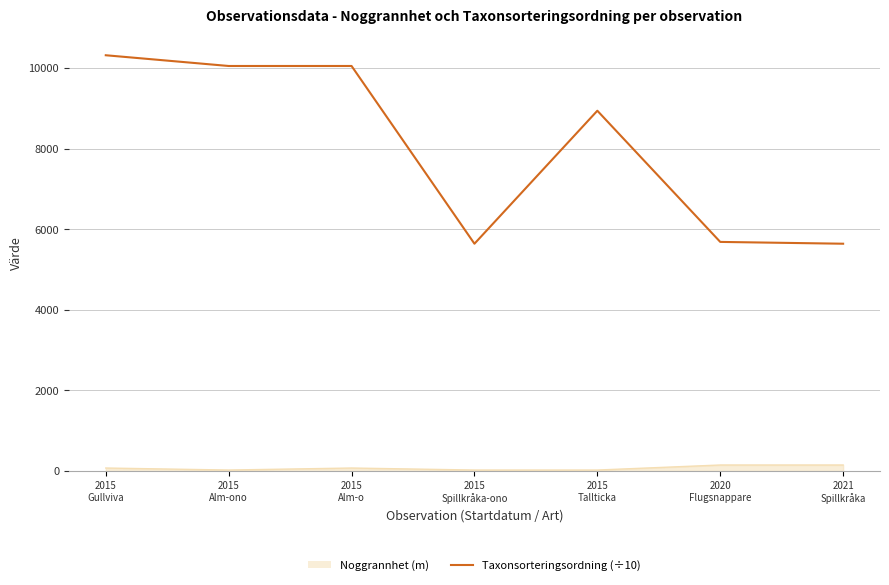

Which series has the widest spread of values?

Taxonsorteringsordning (÷10)